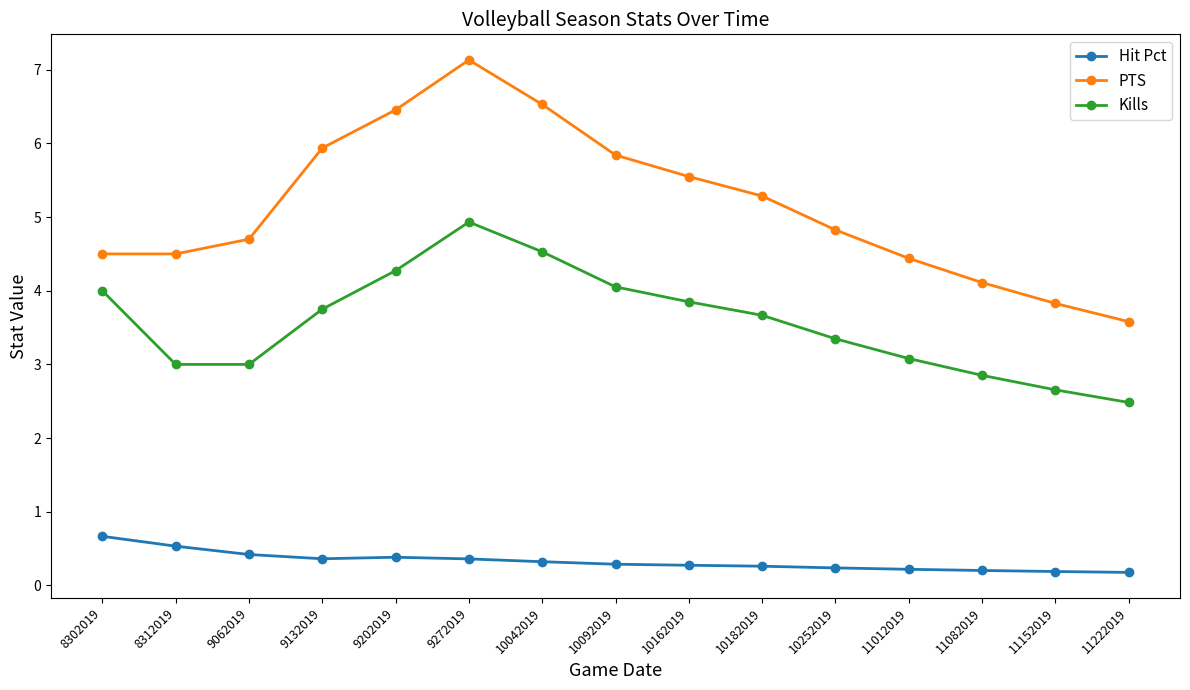

List the series in order of their peak value, lowest first.

Hit Pct, Kills, PTS